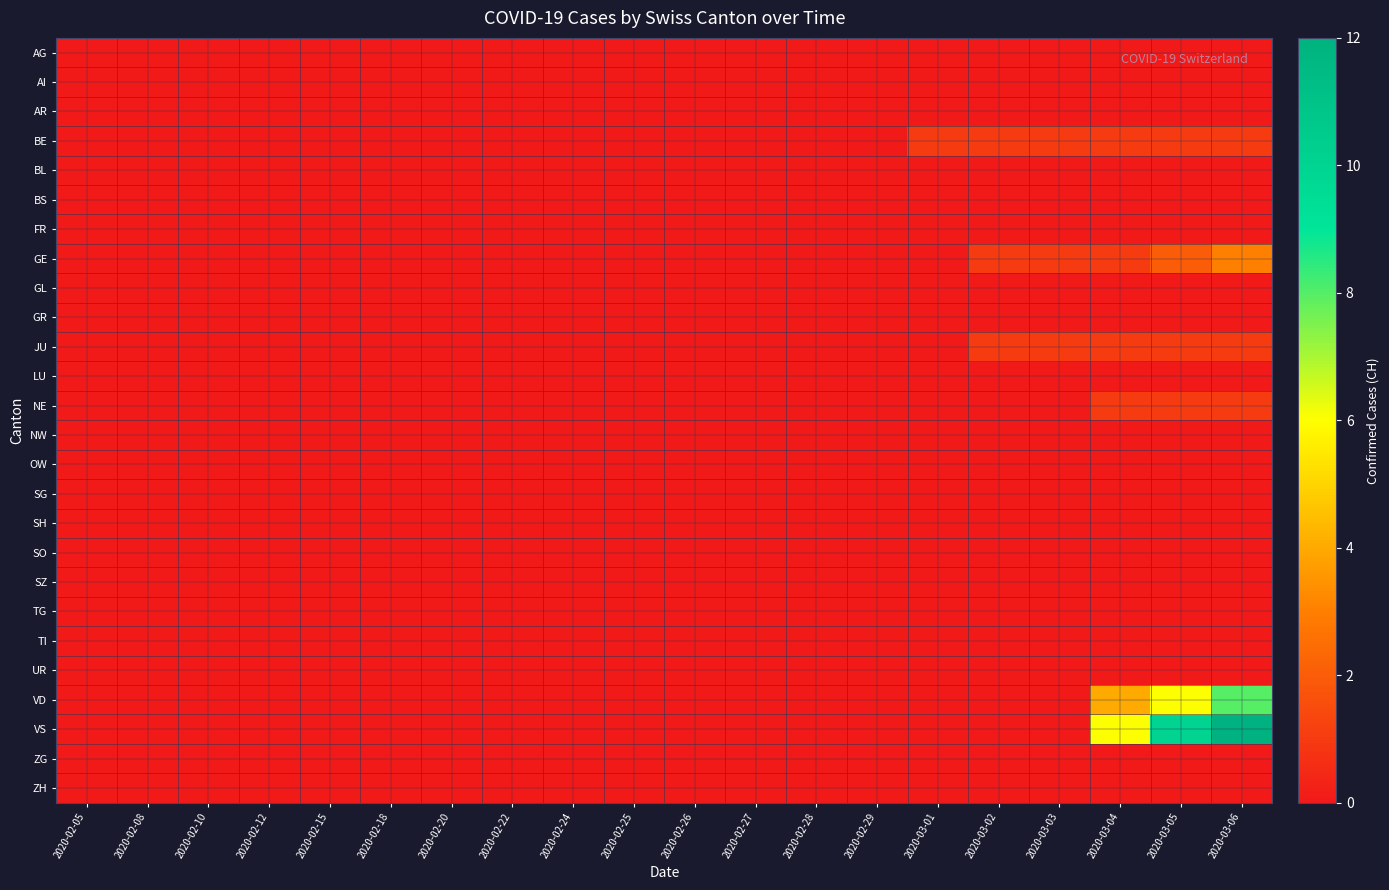

What is the total value across all series at 2020-03-05?

21